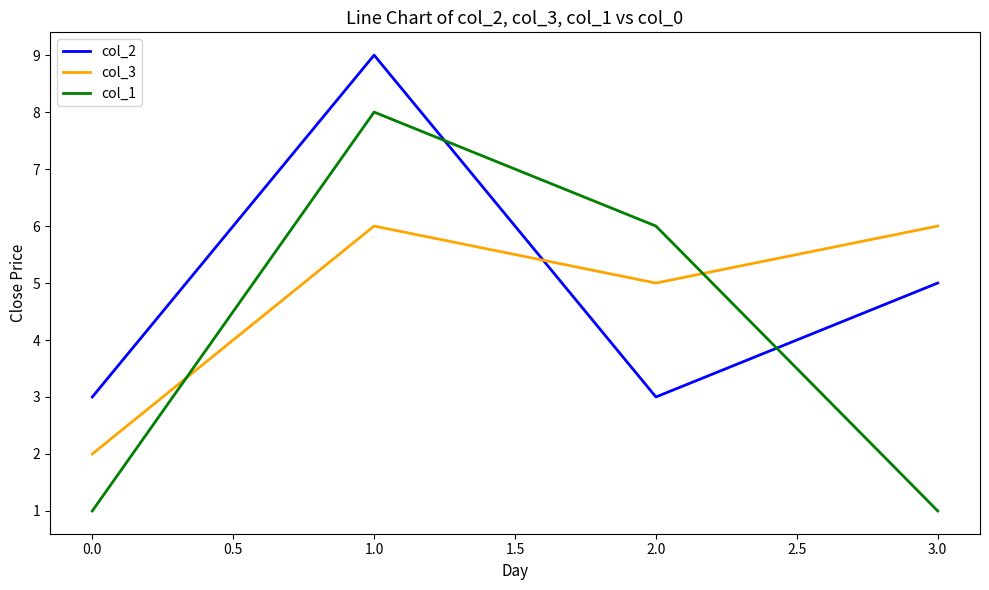

True or false: col_3 and col_1 cross at least once.

True